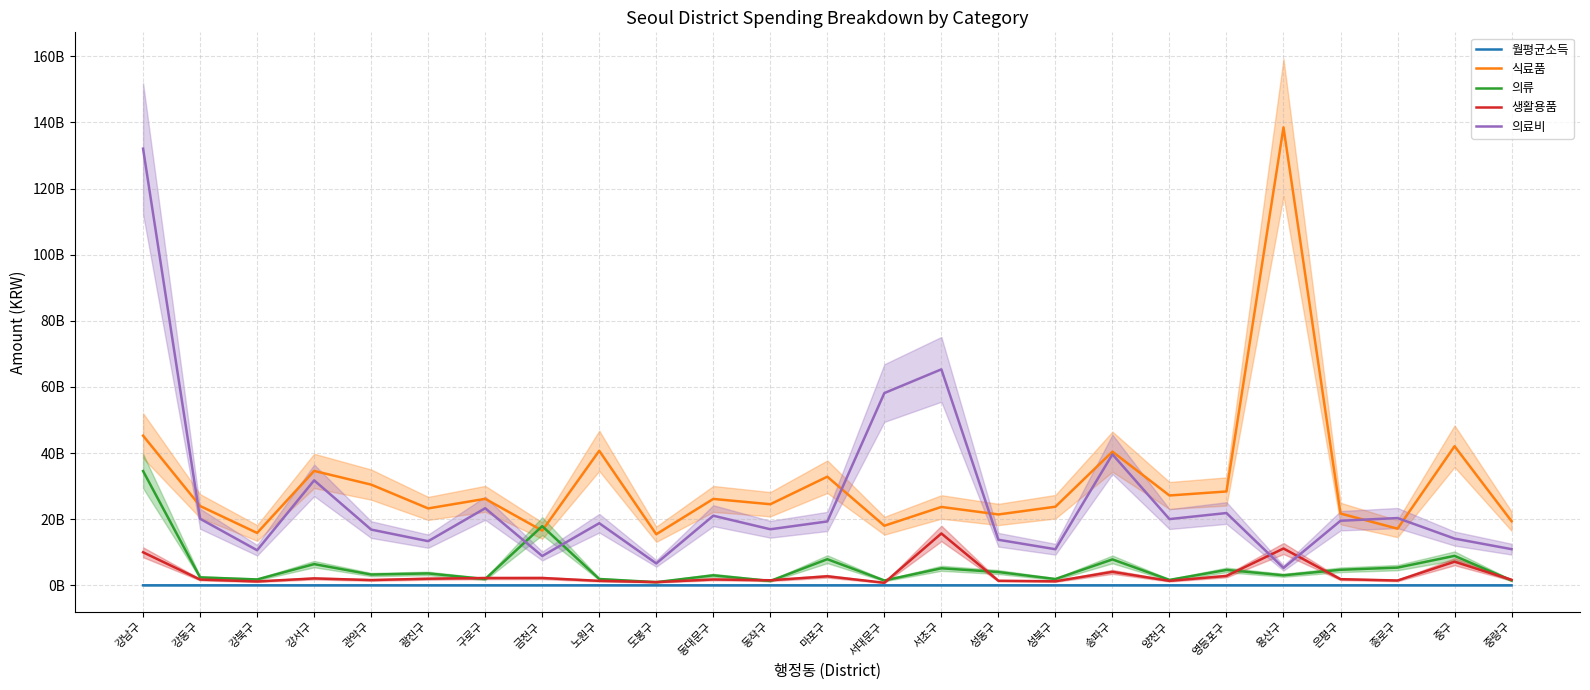

Rank the categories by 식료품 value from lowest to highest.

도봉구, 강북구, 금천구, 종로구, 서대문구, 중랑구, 성동구, 은평구, 광진구, 서초구, 성북구, 강동구, 동작구, 동대문구, 구로구, 양천구, 영등포구, 관악구, 마포구, 강서구, 송파구, 노원구, 중구, 강남구, 용산구